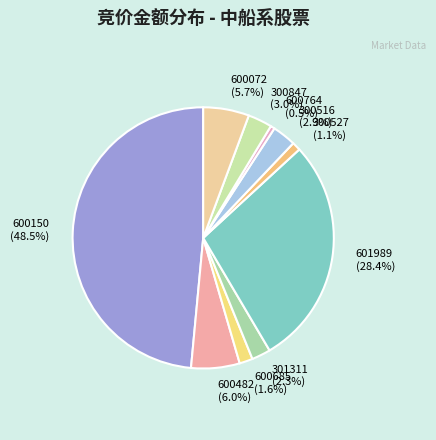

How many slices are in this pie chart?

10